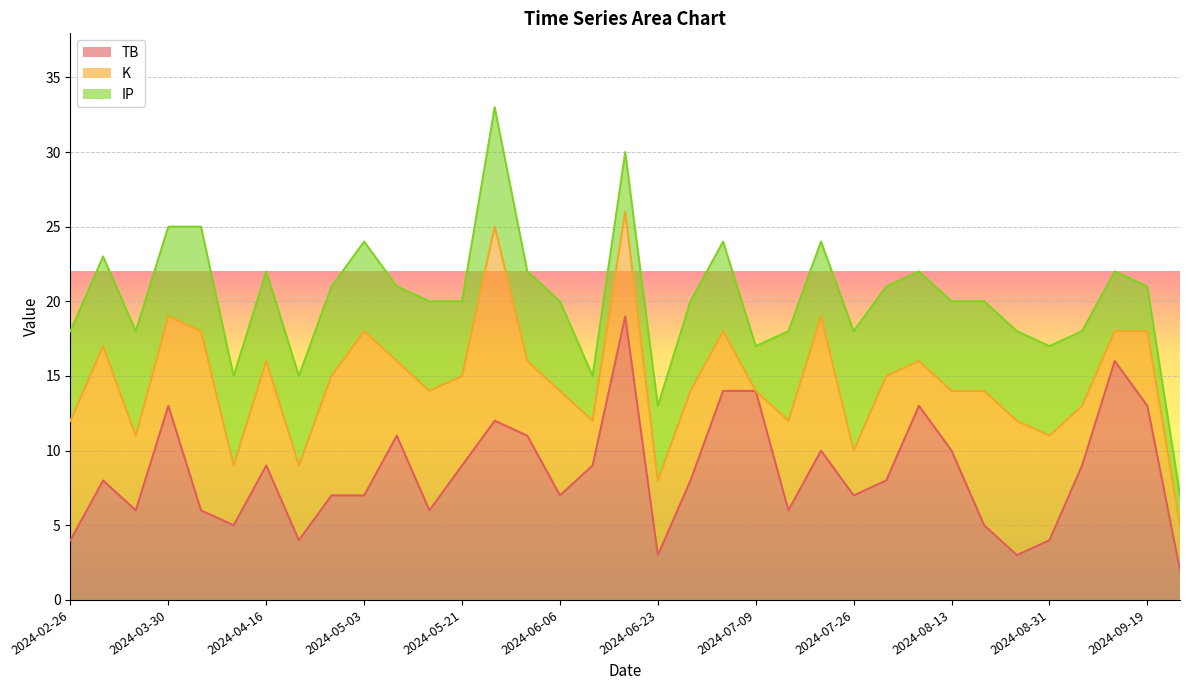

What value does the TB series have at 2024-08-02, to the nearest 10?

10